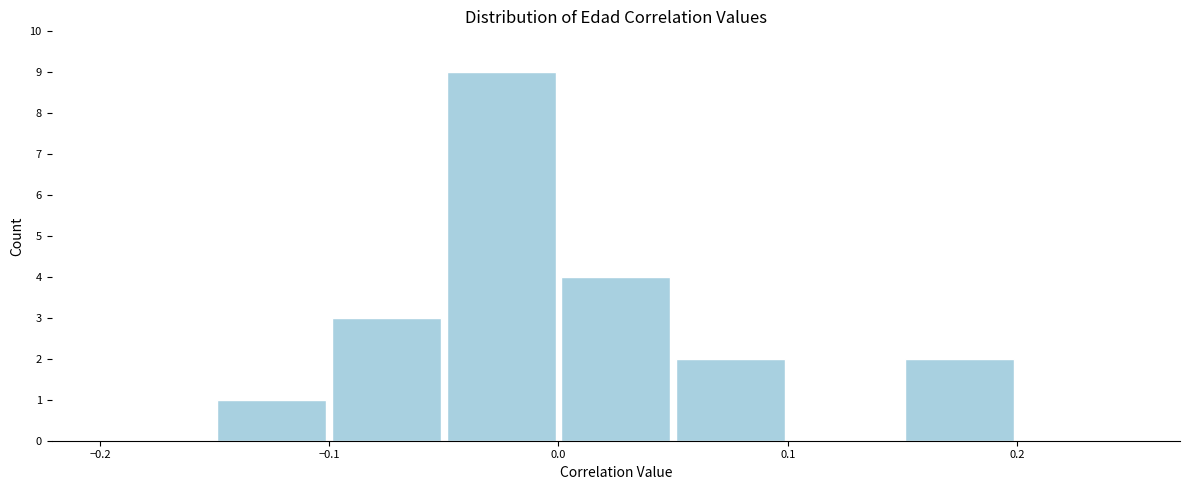

Reading left to right, transcribe this chart: for each bar, give the range it covers on the x-axis and its height. The values are not printed on the chart, so give them approximately, as read against the axis.

-0.20 to -0.15: 0
-0.15 to -0.10: 1
-0.10 to -0.05: 3
-0.05 to 0.00: 9
0.00 to 0.05: 4
0.05 to 0.10: 2
0.10 to 0.15: 0
0.15 to 0.20: 2
0.20 to 0.25: 0